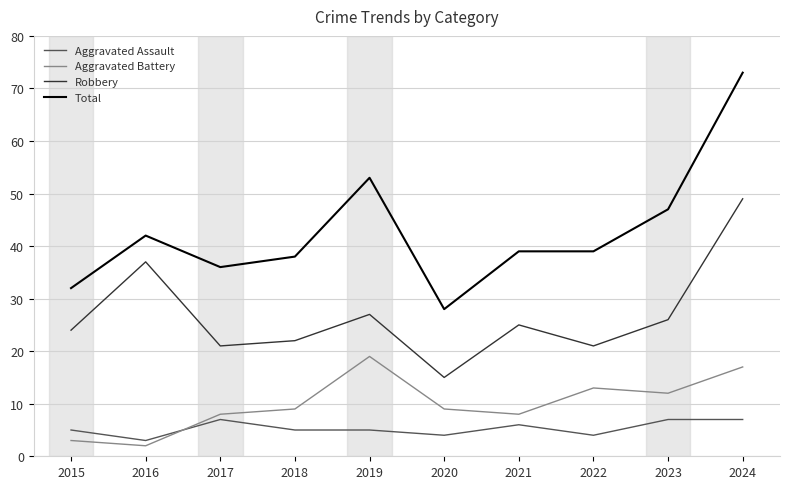

True or false: Aggravated Assault and Total intersect in this chart.

False